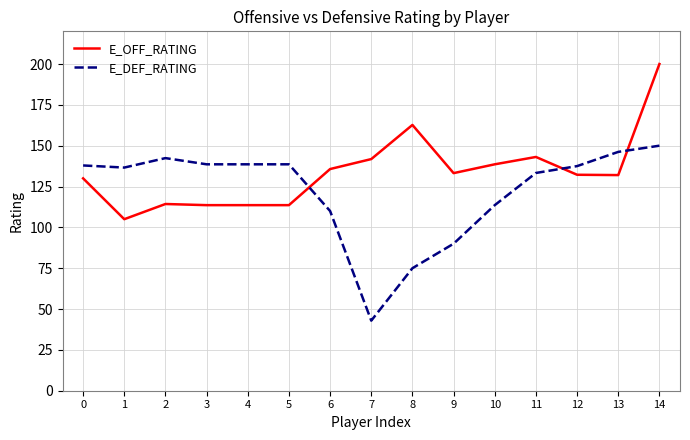

The value of E_DEF_RATING at 1 is 48.4. True or false?

False